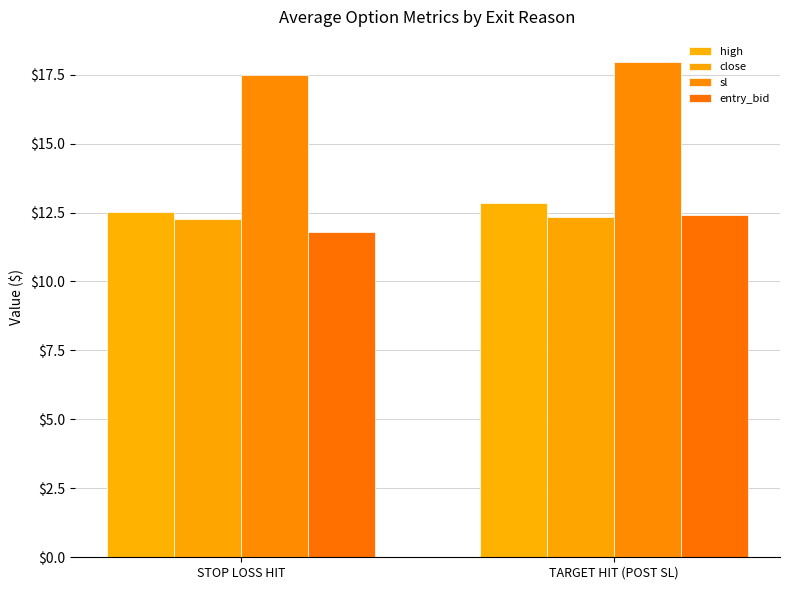

True or false: sl has a value of 17.5 at STOP LOSS HIT.

True